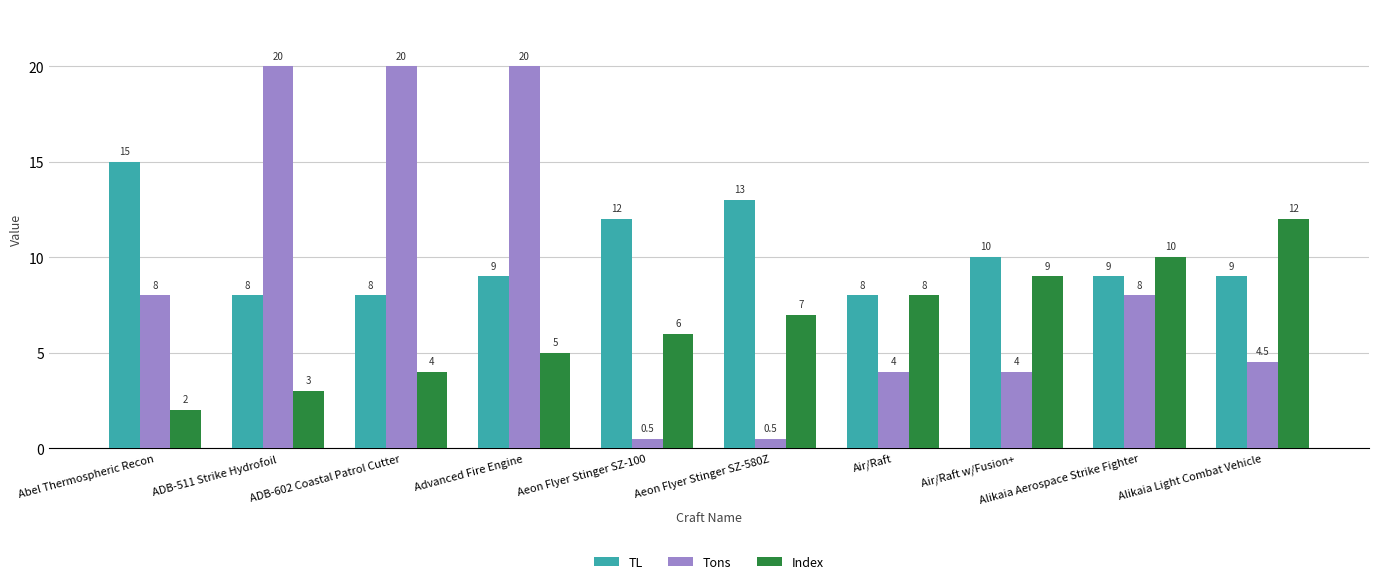

What is the difference between the highest and lowest values at Abel Thermospheric Recon?

13.0